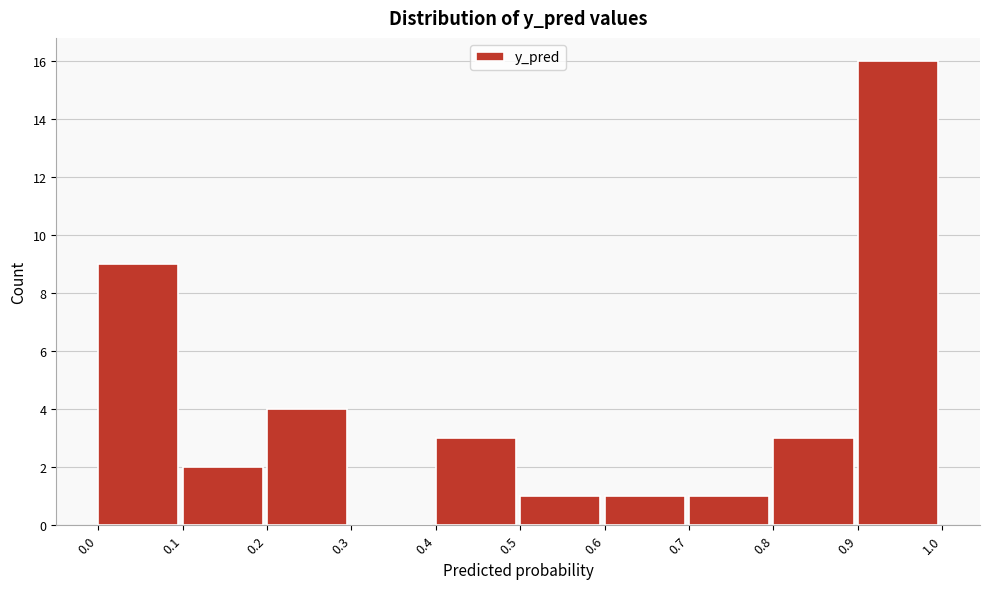

Reading left to right, list every bar in this chart as the range it spans on the x-axis followed by its height. The values are not printed on the chart, so give them approximately, as read against the axis.

0.0 to 0.1: 9
0.1 to 0.2: 2
0.2 to 0.3: 4
0.3 to 0.4: 0
0.4 to 0.5: 3
0.5 to 0.6: 1
0.6 to 0.7: 1
0.7 to 0.8: 1
0.8 to 0.9: 3
0.9 to 1.0: 16